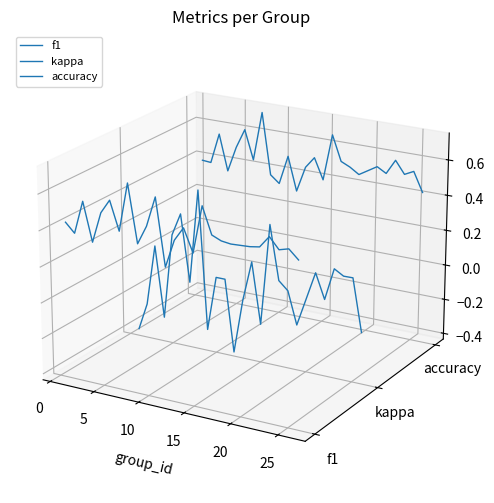

Is this an area chart (filled region under the line)?

No